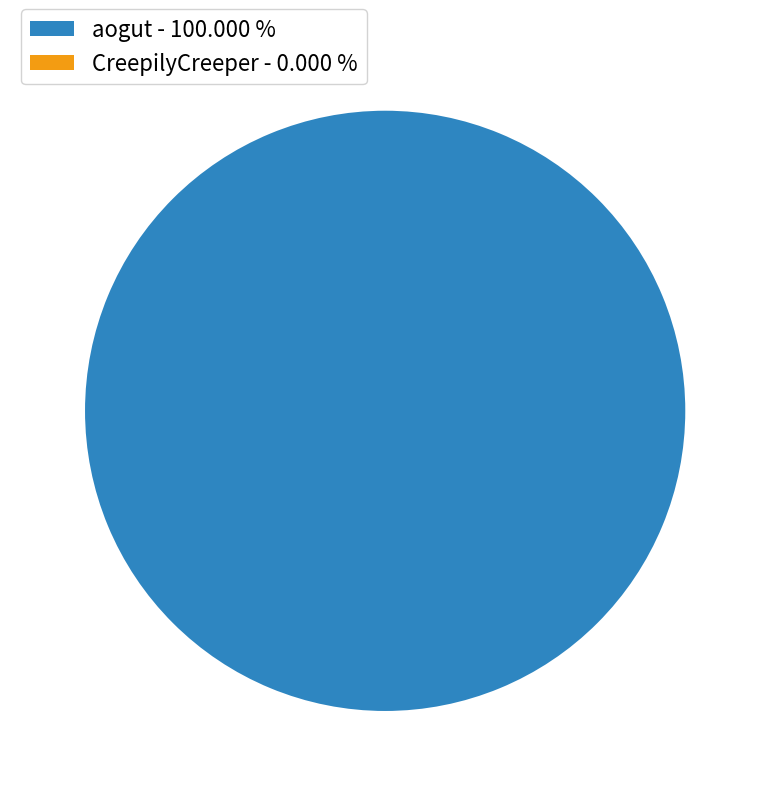

Which category has the smallest portion of the pie?

CreepilyCreeper